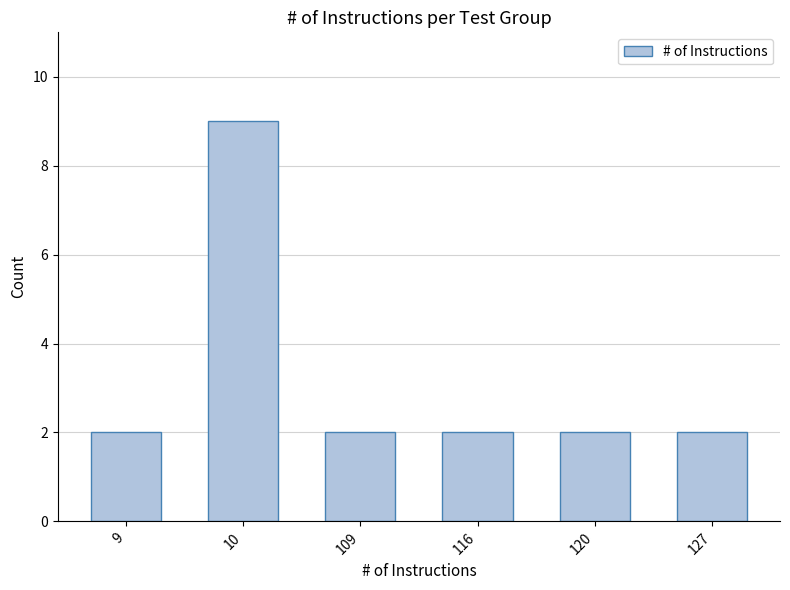

True or false: the data shows 2 at 127.

True